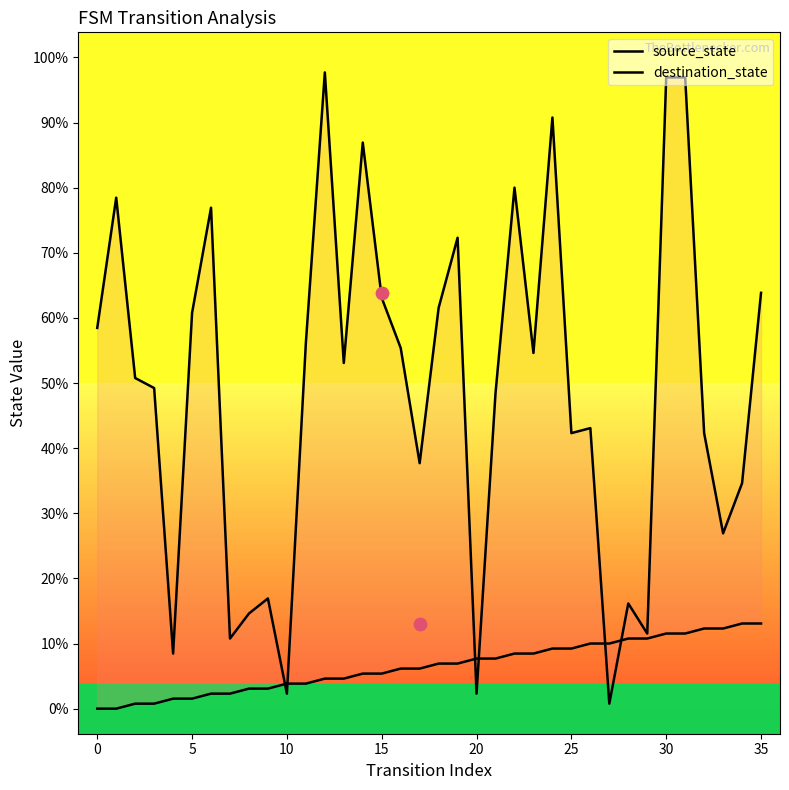

Which series has the largest total across all categories?

destination_state